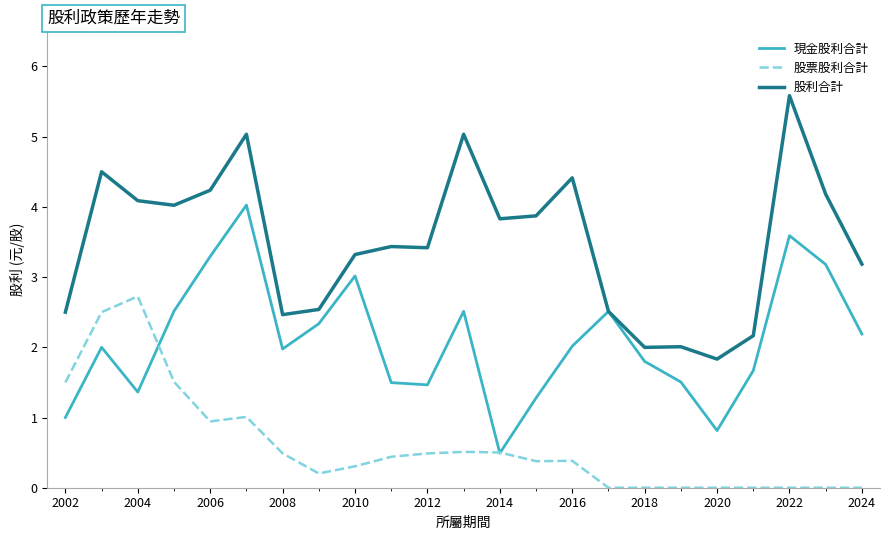

What is the average value of the 股利合計 series?

3.5